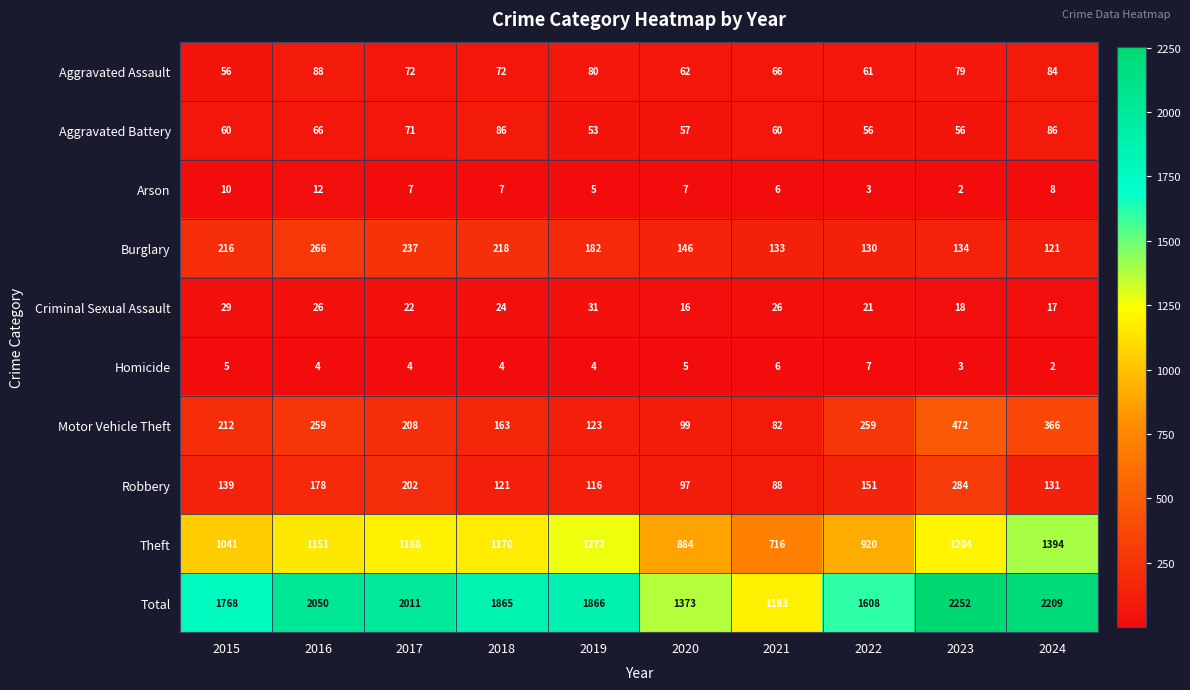

How many categories are shown in the chart?

10